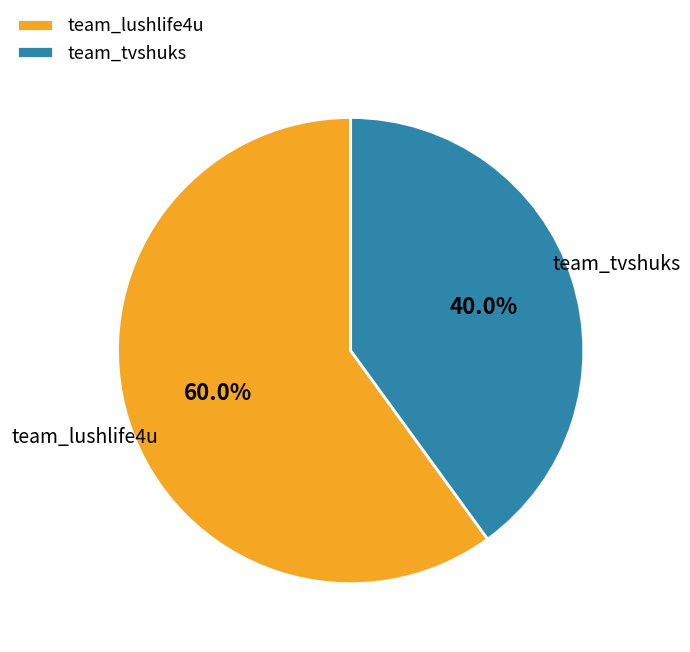

To the nearest percent, what is the difference between the team_tvshuks and team_lushlife4u slice percentages?

20%